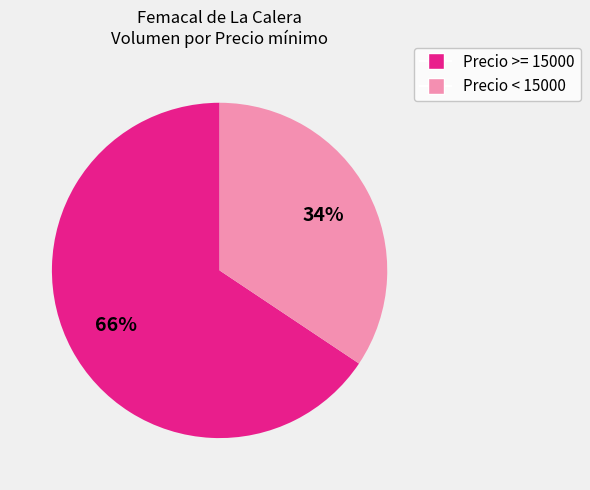

To the nearest percent, what is the average slice percentage?

50%